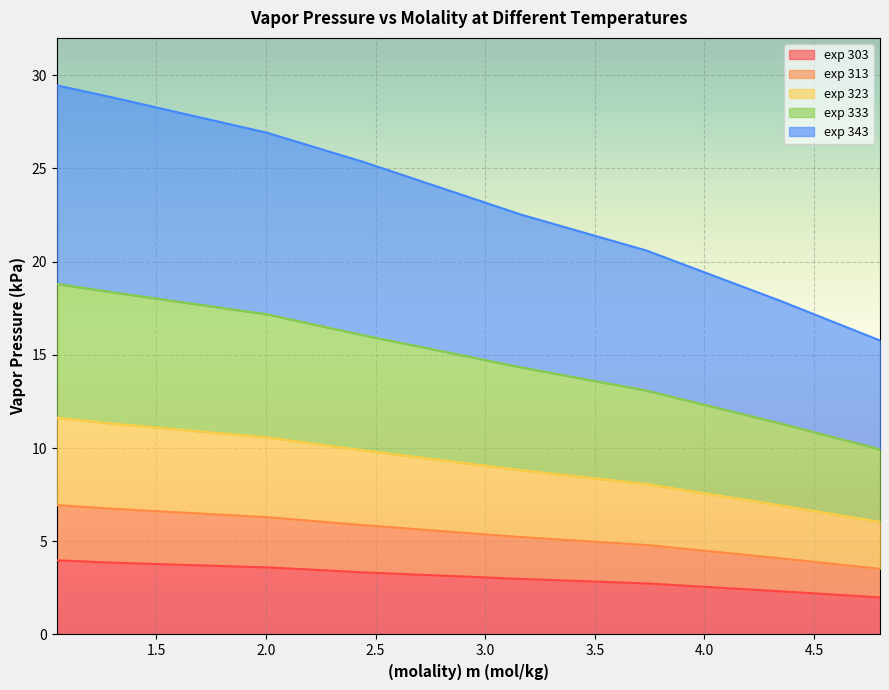

Which category has the lowest value in the exp 343 series?

4.801